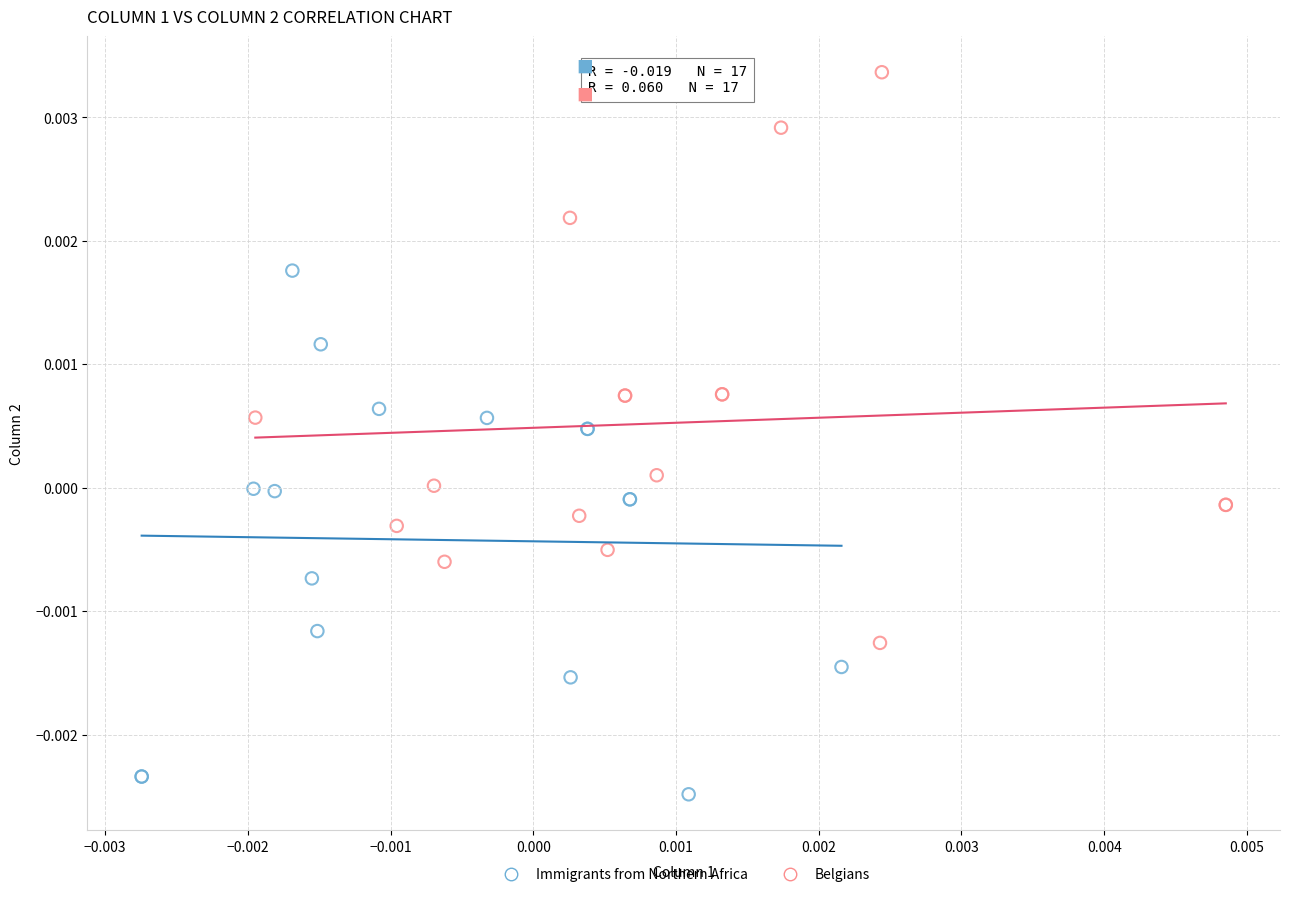

Which series reaches the minimum Y coordinate?

Immigrants from Northern Africa